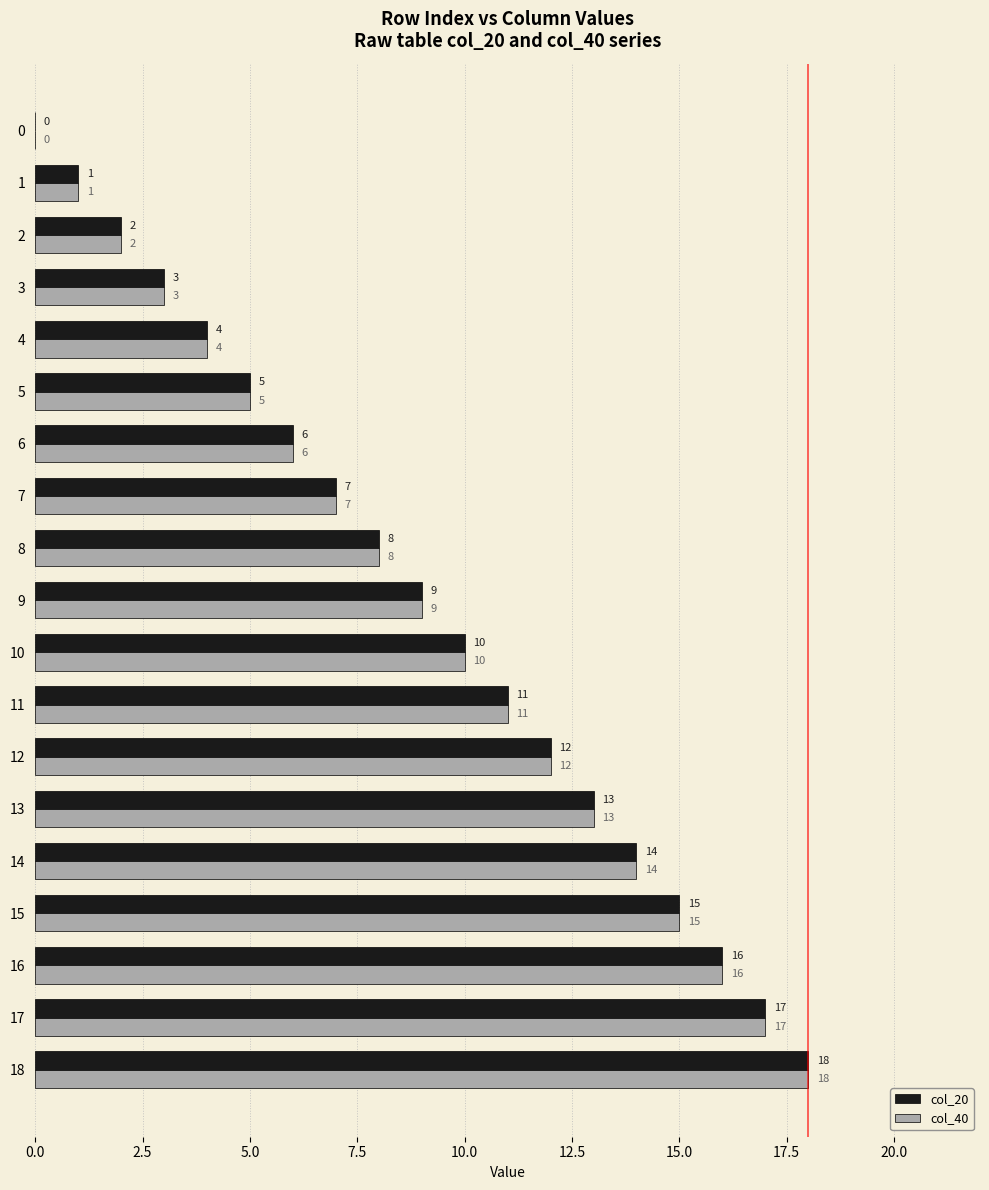

At which label does col_20 reach its peak?

18